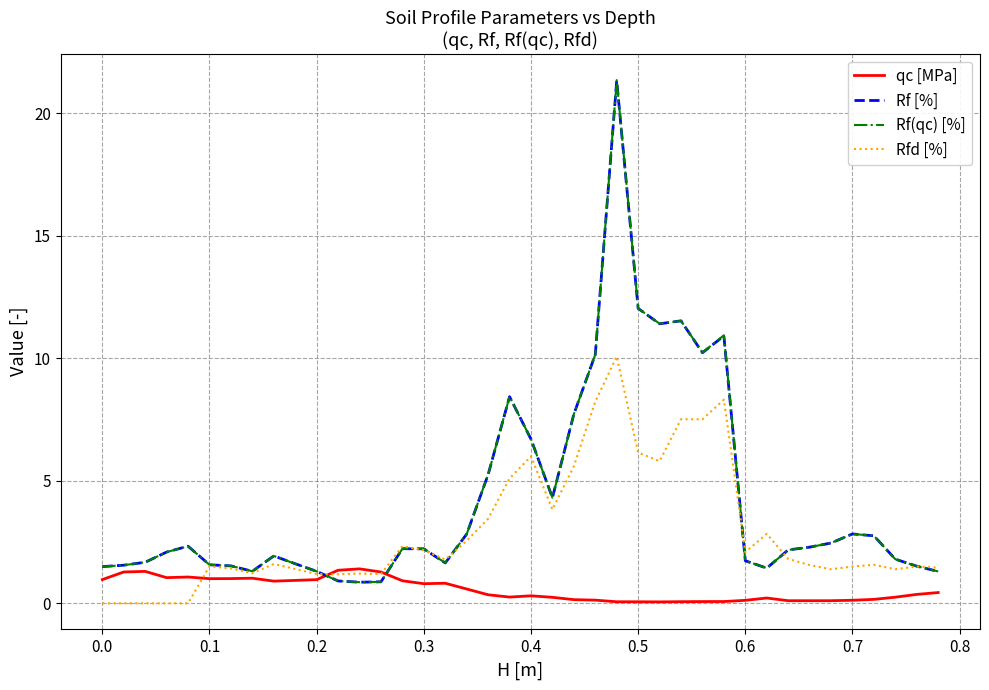

What are all the series names shown in the legend?

qc [MPa], Rf [%], Rf(qc) [%], Rfd [%]